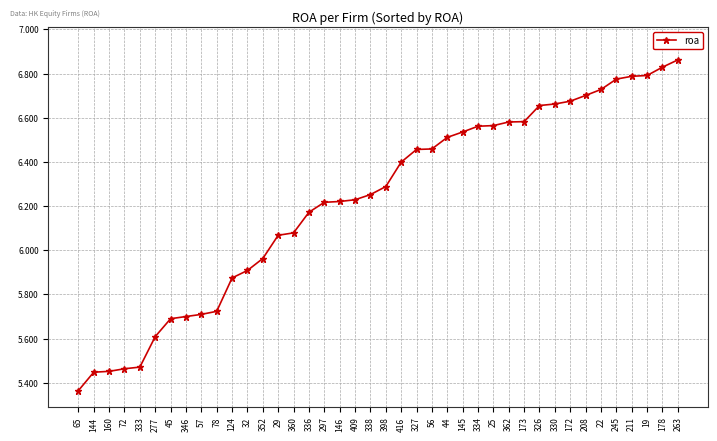

What is the label of the 31st point from the right?

78